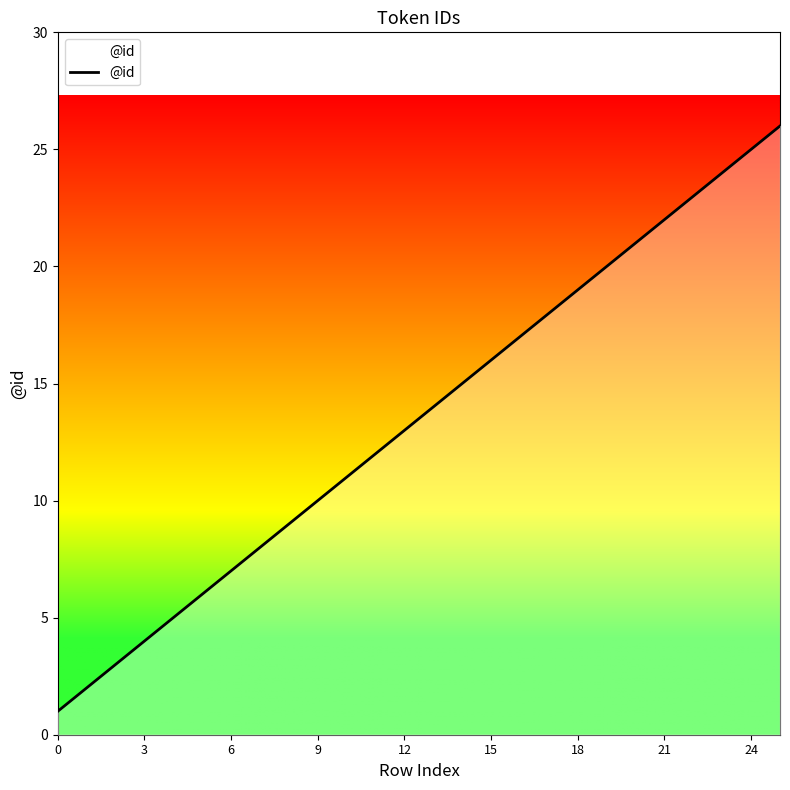

What is the maximum value shown in the chart?

26